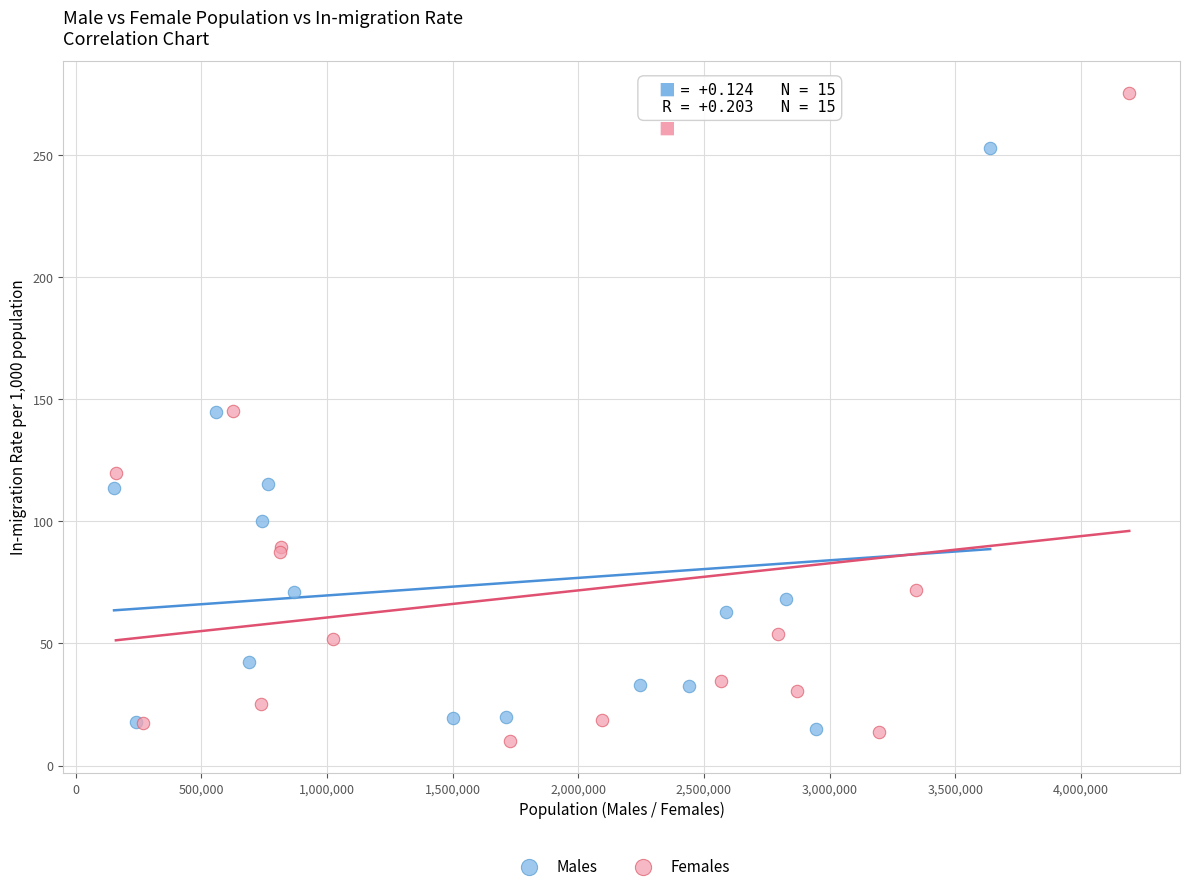

Which series contains the highest Y value?

Females